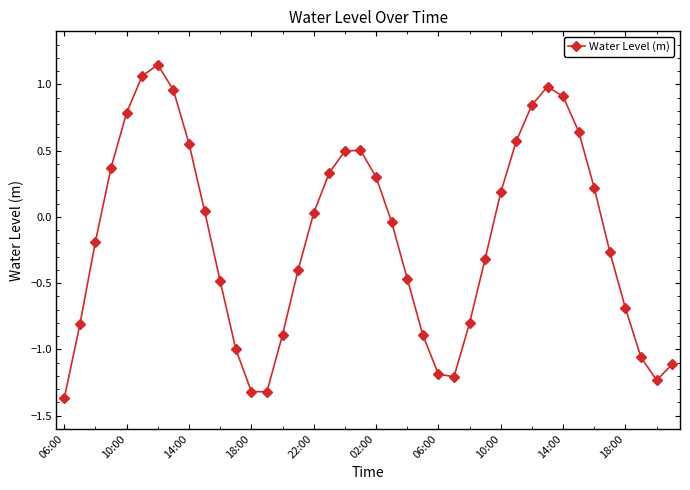

How many interior local valleys (lower than both neighbors) does the data have?

3